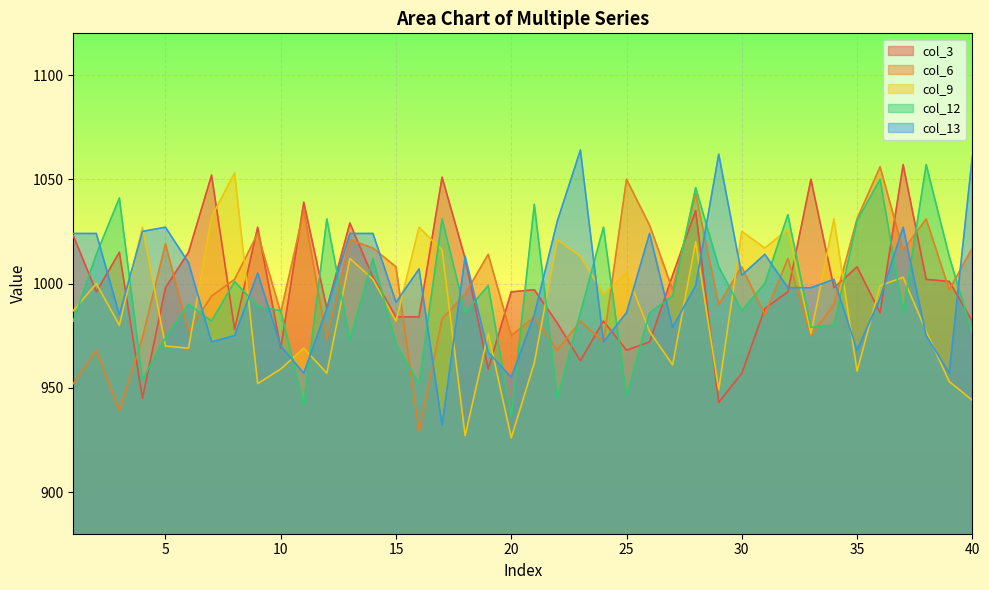

The col_6 series shows 986 at 10. True or false?

True